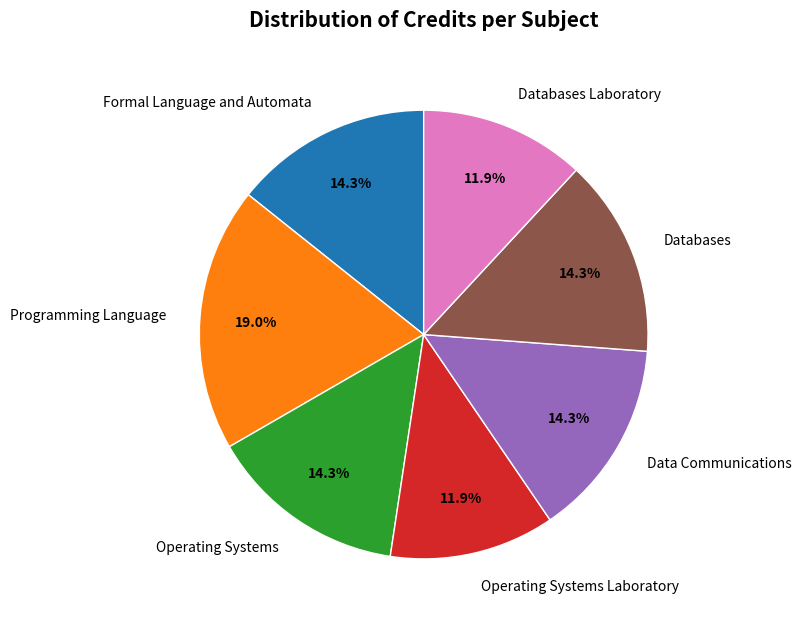

Do Programming Language and Formal Language and Automata together represent more than half of the pie?

No